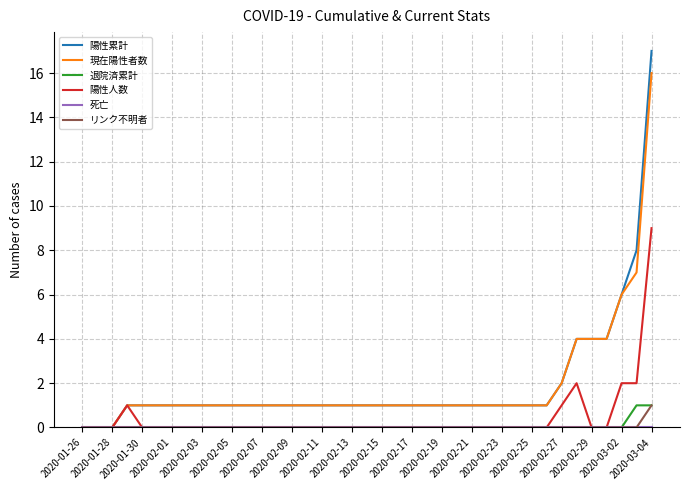

Which series has the widest spread of values?

陽性累計